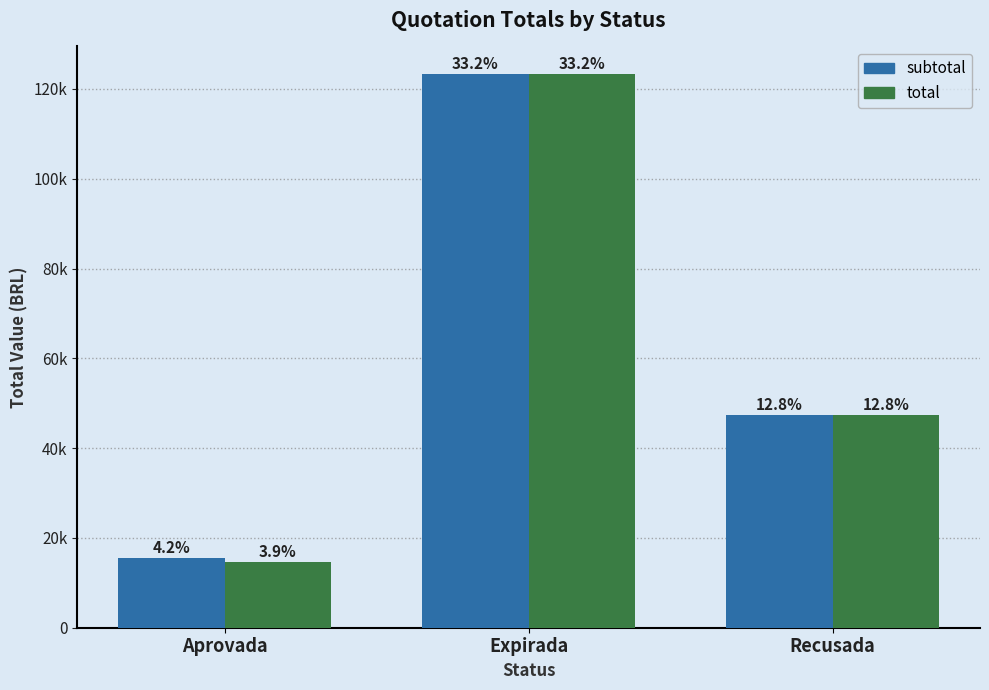

What is the value of the total bar at the 1st from the left?

14537.3